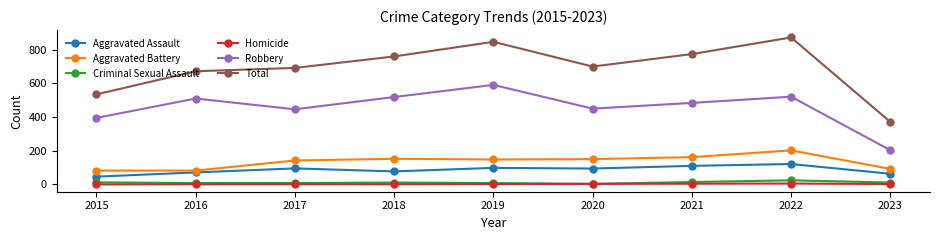

What is the total value across all series at 2016?

1344